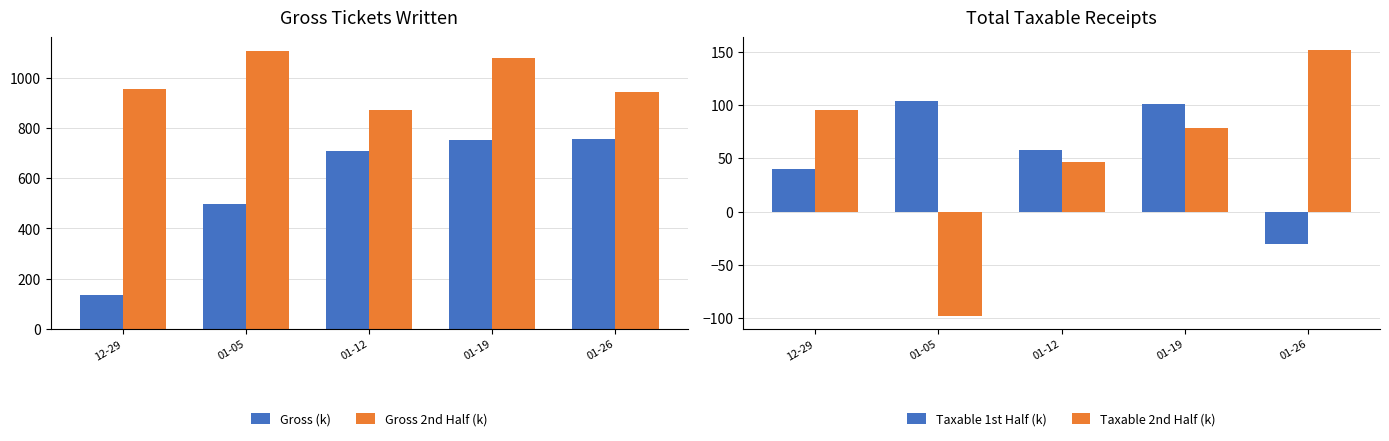

Does the chart contain stacked bars?

No